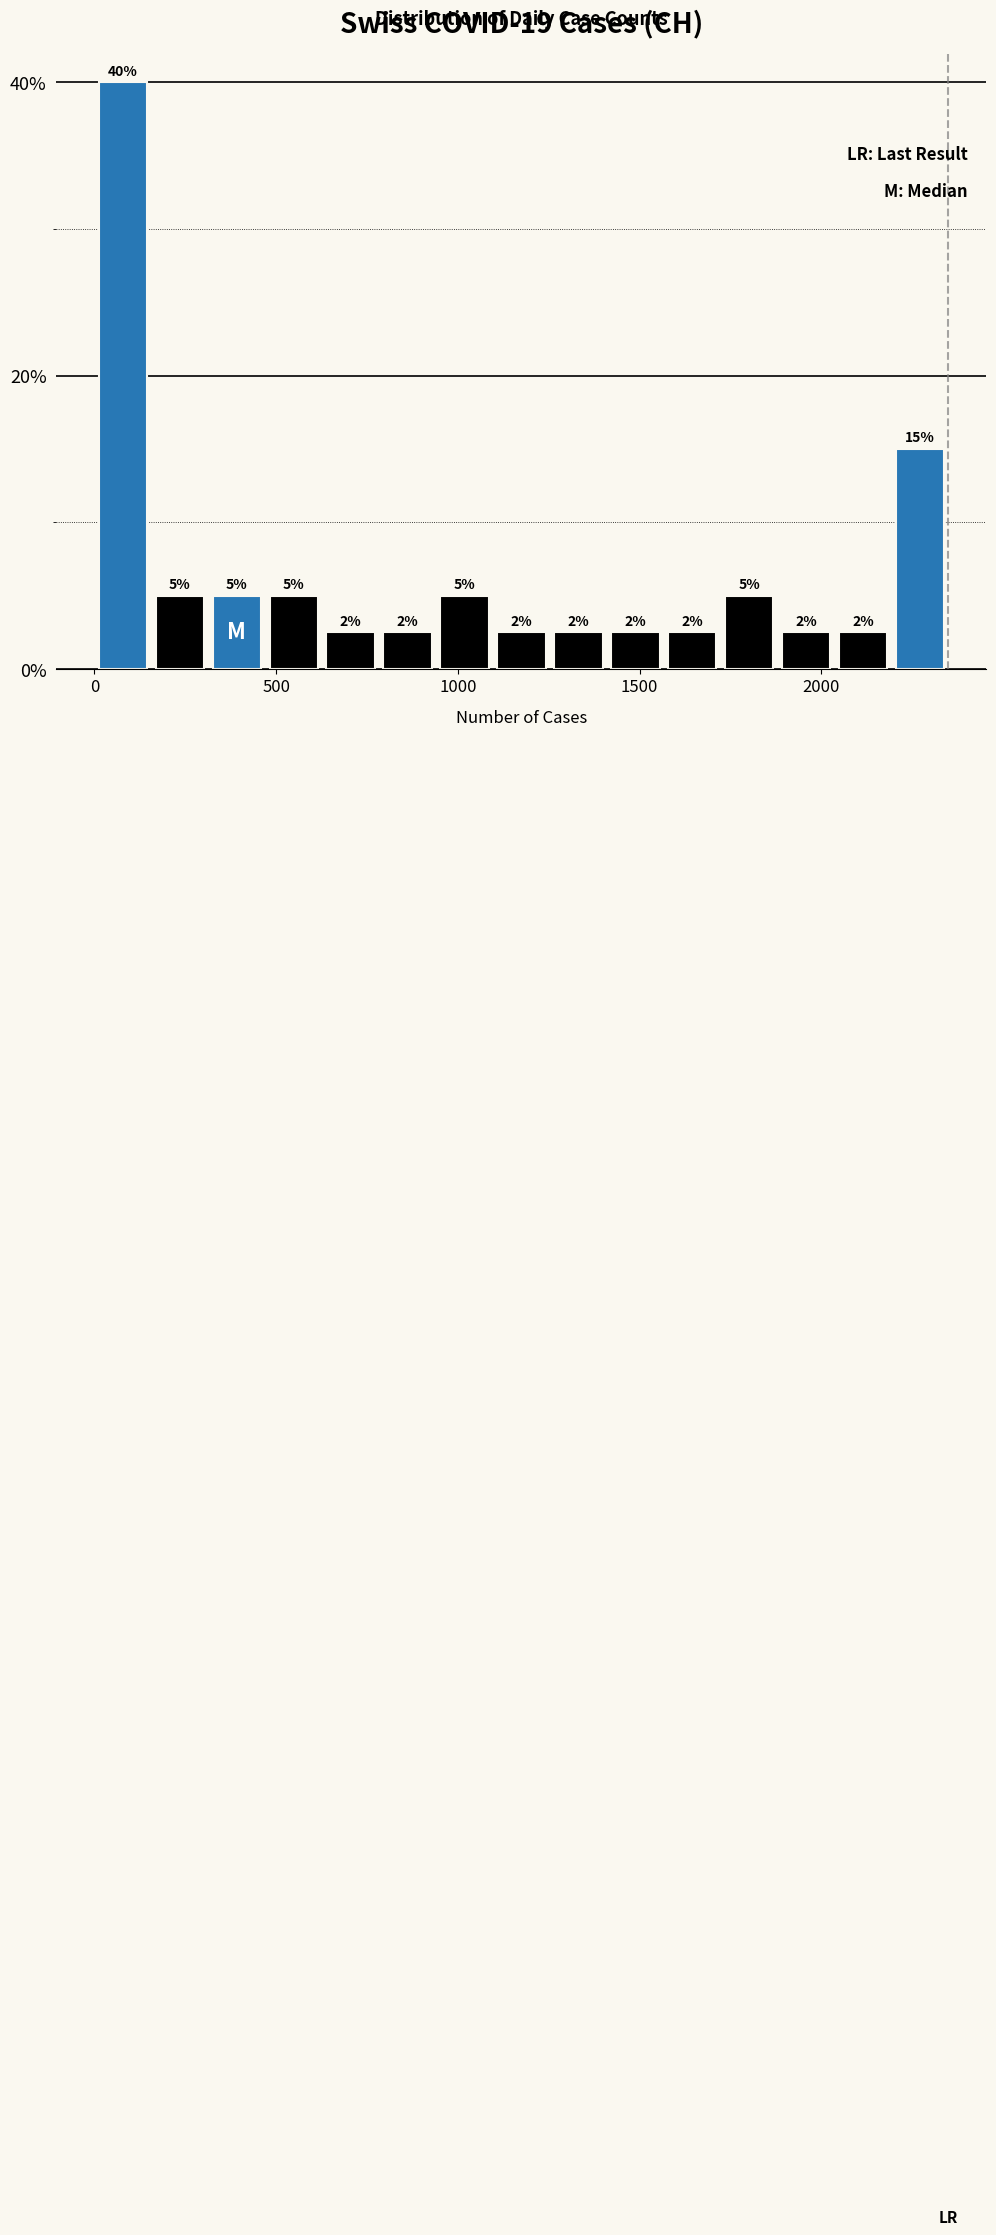

Around what value on the x-axis is the tallest bar? Give the approximate position of its centre, as read against the axis.

100